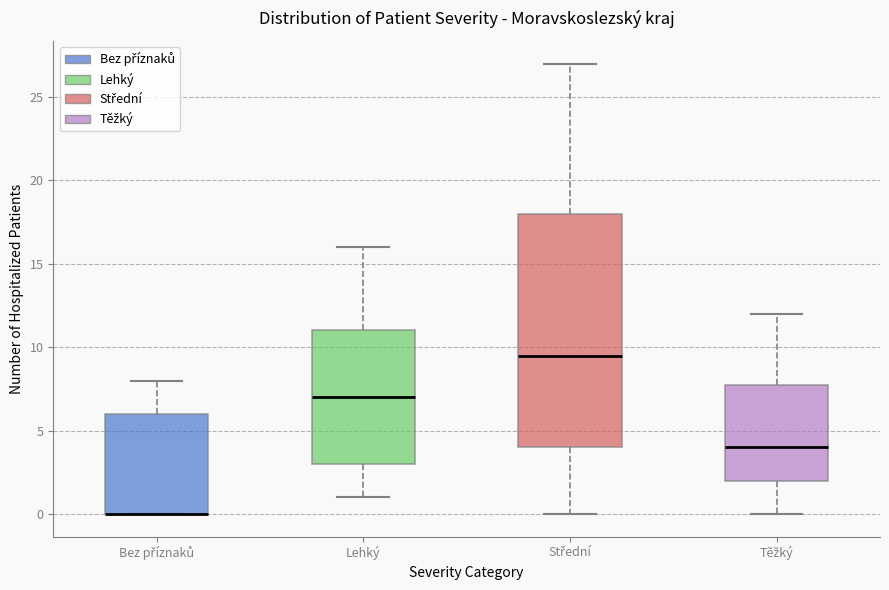

Where does the upper whisker of the box for Těžký end on the y-axis? The values are not printed on the chart, so give them approximately, as read against the axis.

12.0